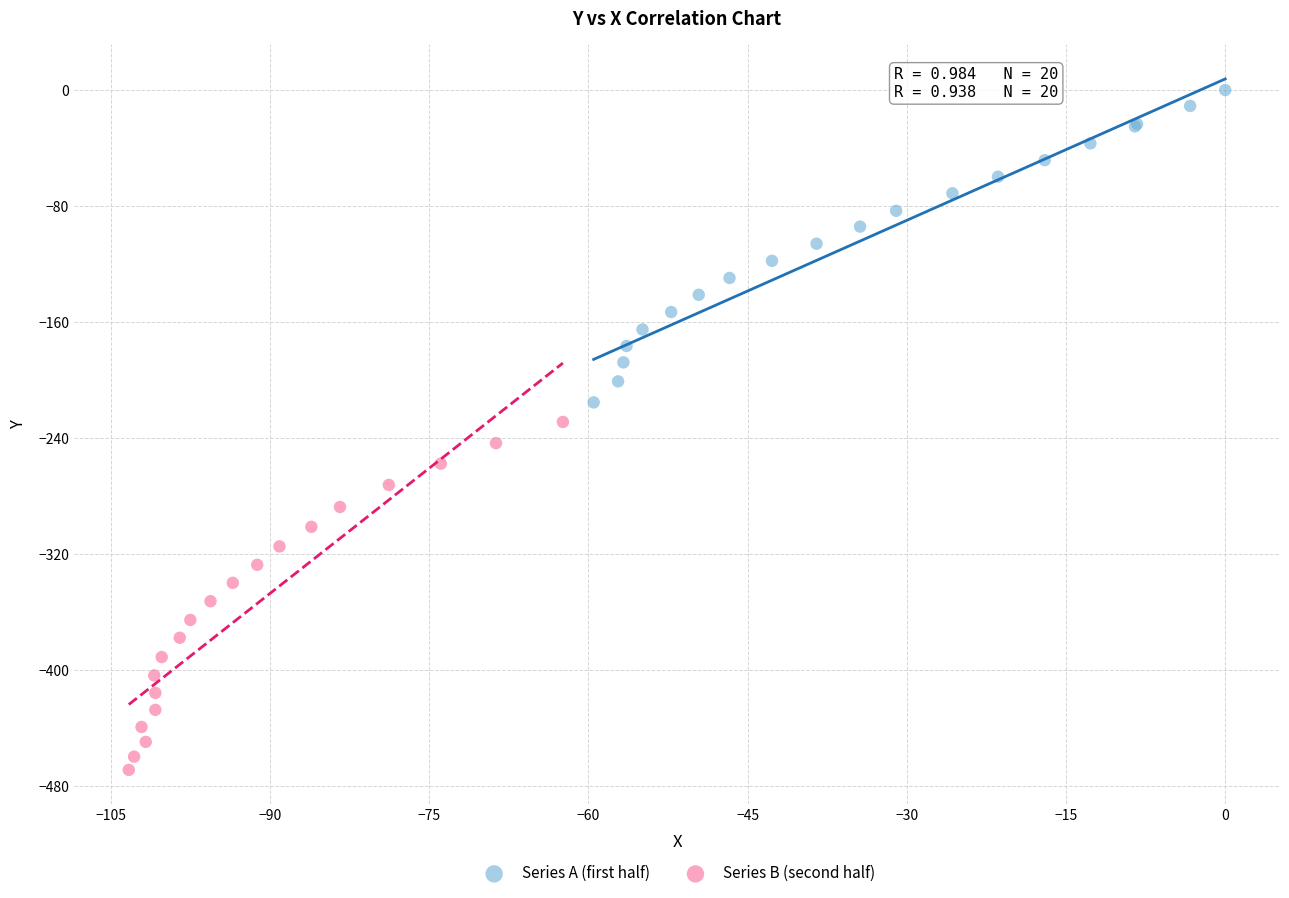

Which series contains the highest Y value?

Series A (first half)